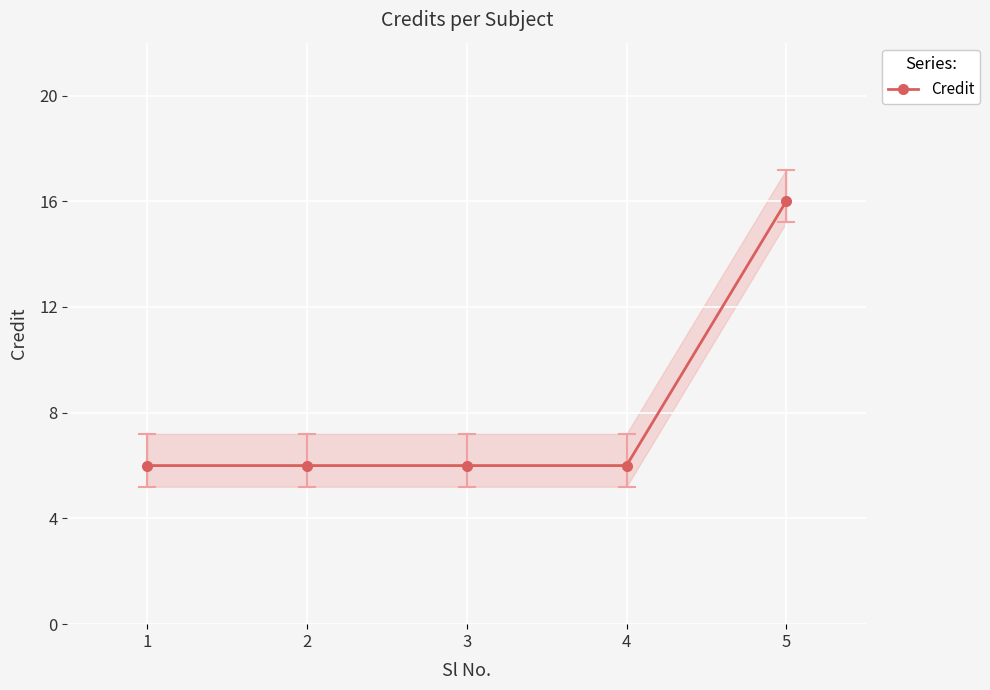

True or false: the data shows 6 at 3.

True